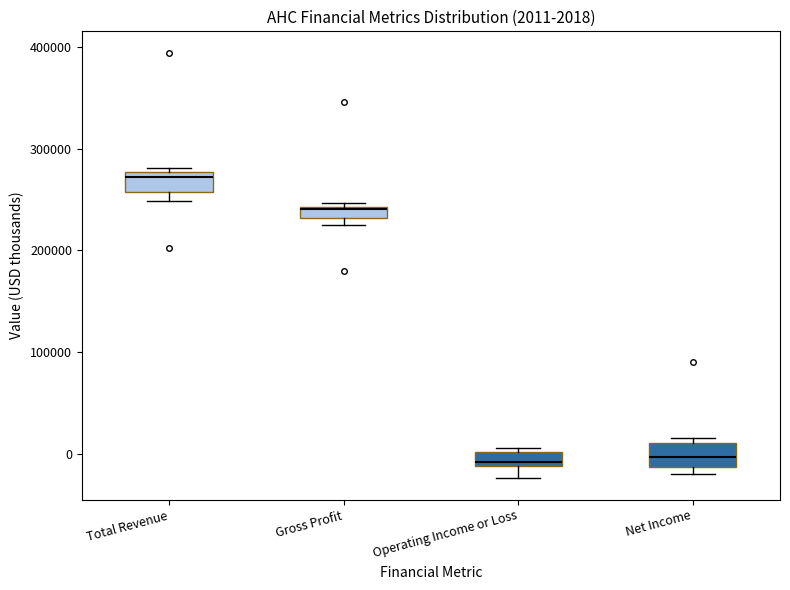

Which box's median line is the highest?

Total Revenue